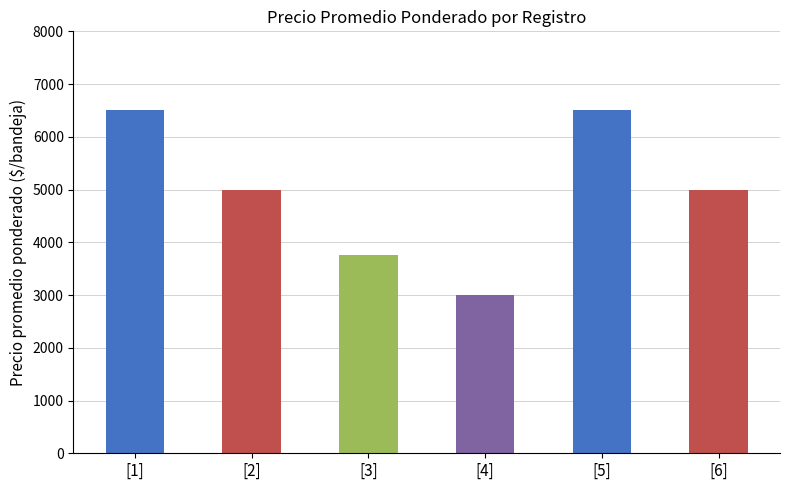

How many data points are above 5000?

2